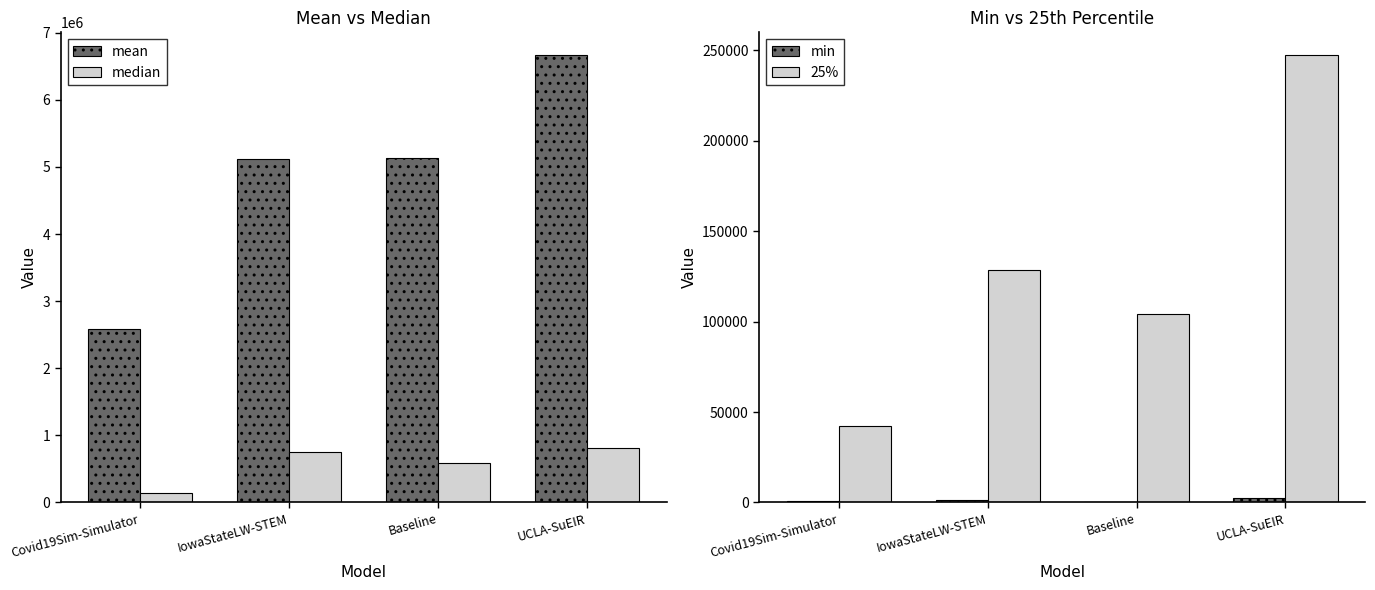

Which series has the largest total across all categories?

mean